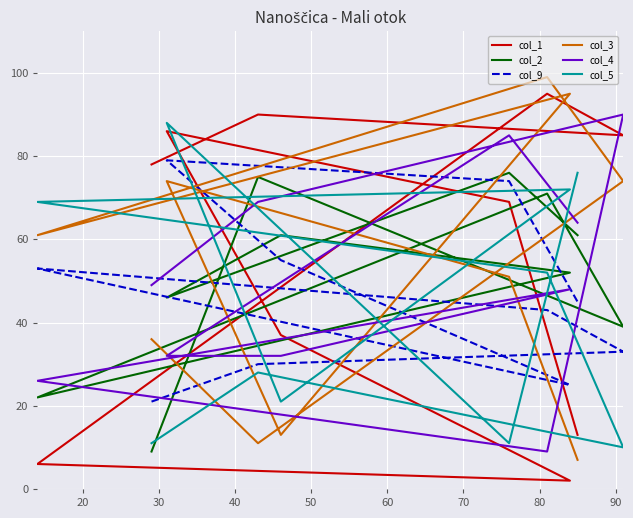

Reading right to left, transcribe all the data shown in this chart.

col_1: 13	69	86	37	2	6	95	85	90	78
col_2: 61	76	46	61	52	22	71	39	75	9
col_9: 45	74	79	55	25	53	43	33	30	21
col_3: 7	51	74	13	95	61	99	74	11	36
col_4: 64	85	32	32	48	26	9	90	69	49
col_5: 76	11	88	21	72	69	52	10	28	11